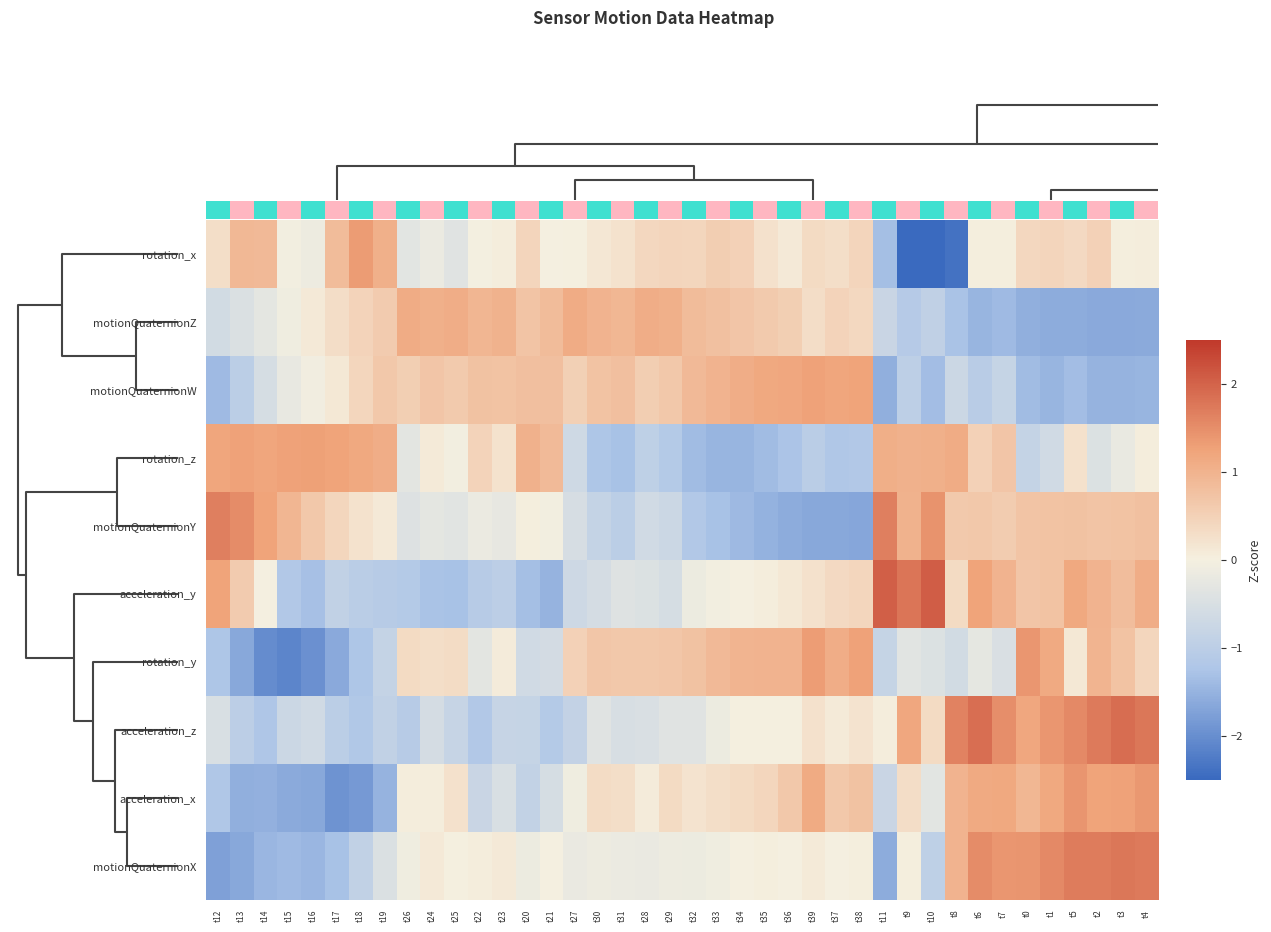

Which series has the widest spread of values?

rotation_x